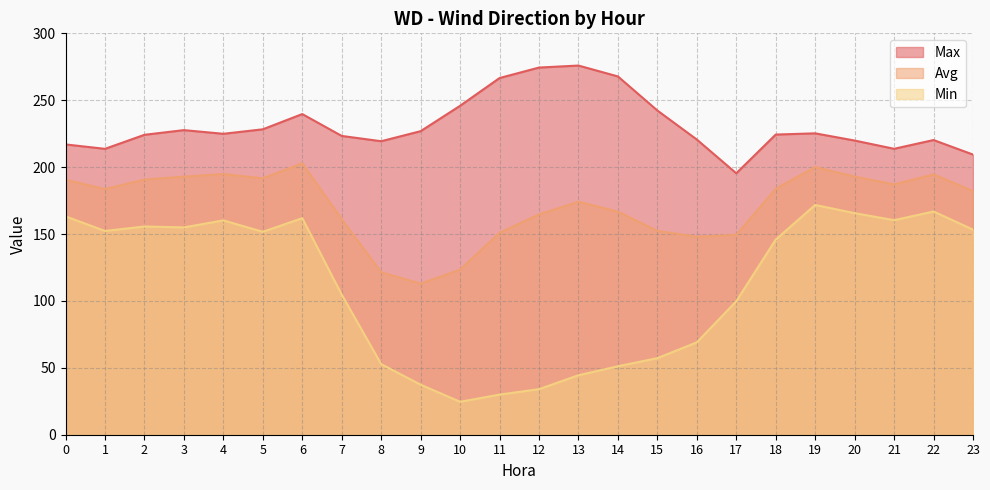

Which series has the widest spread of values?

Min